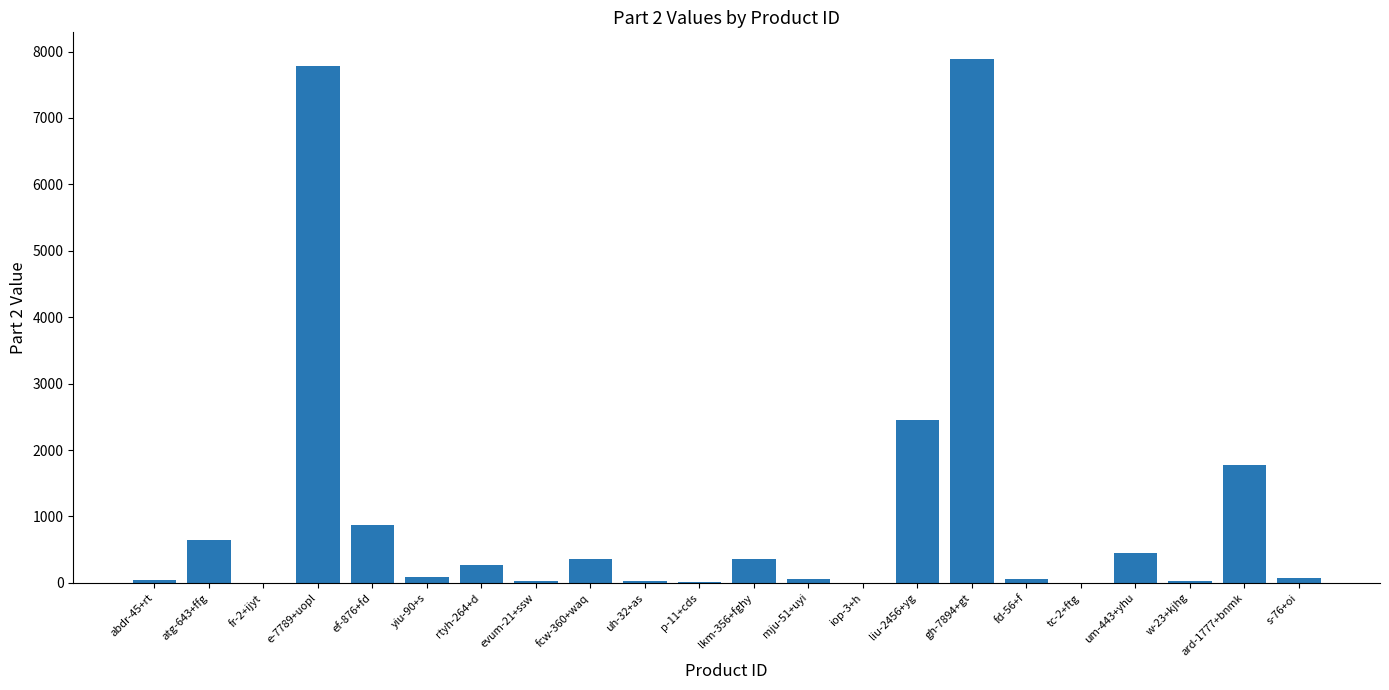

Between um-443+yhu and atg-643+ffg, which is larger?

atg-643+ffg